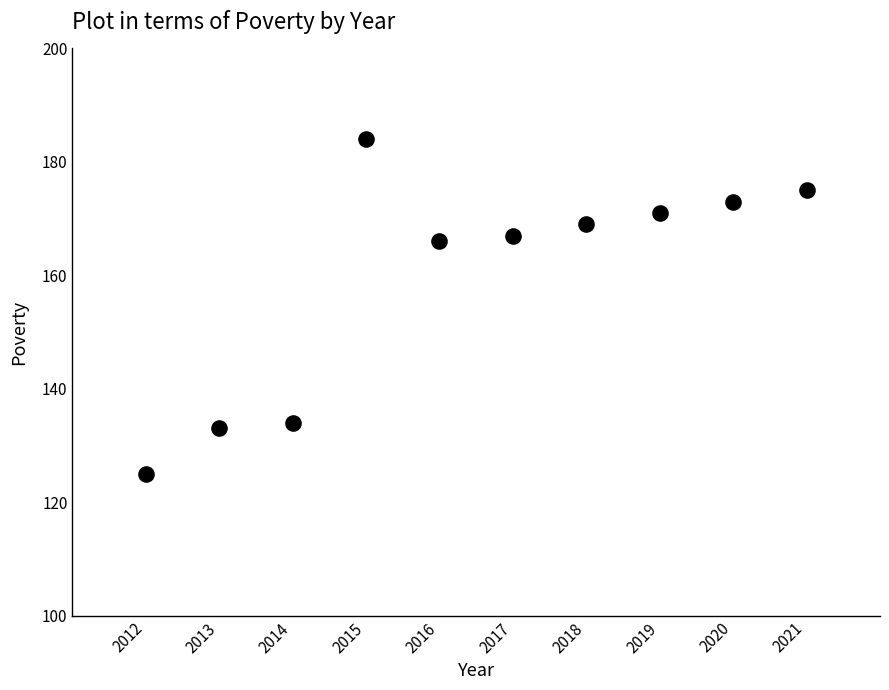

What is the range of Y values (max minus min)?

59